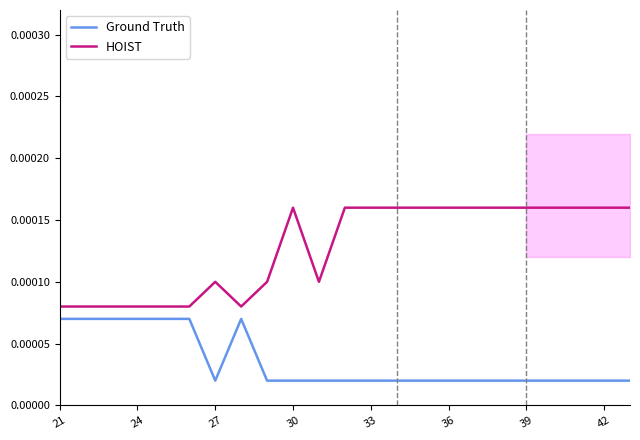

True or false: Ground Truth and HOIST cross at least once.

False